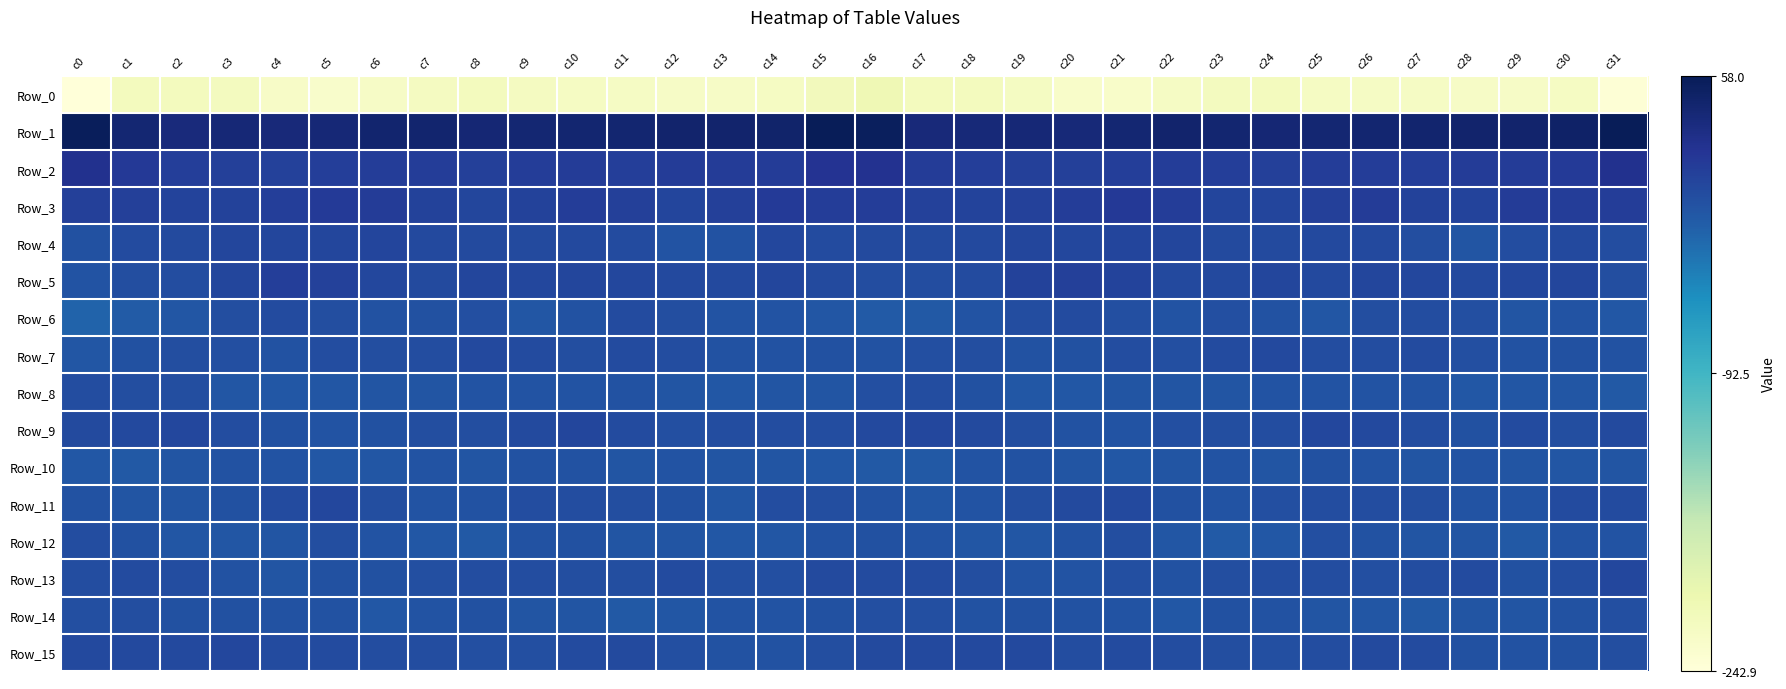

What is the spread (max minus min) of values at c26?

265.2